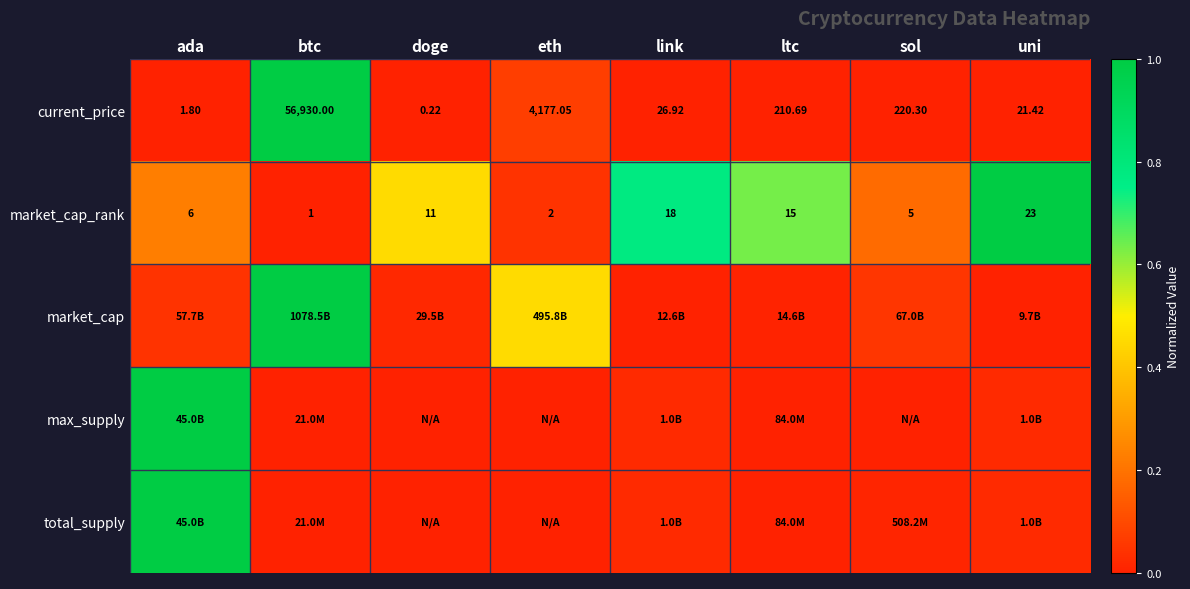

How many distinct data groups are displayed?

5